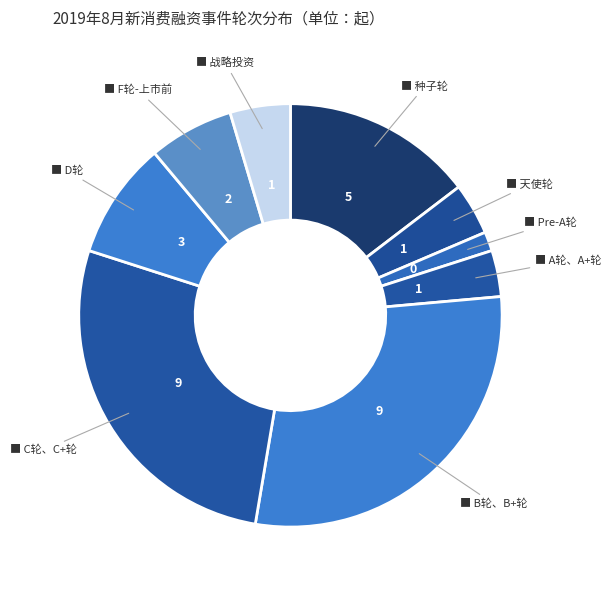

Count the number of slices in the pie.

9